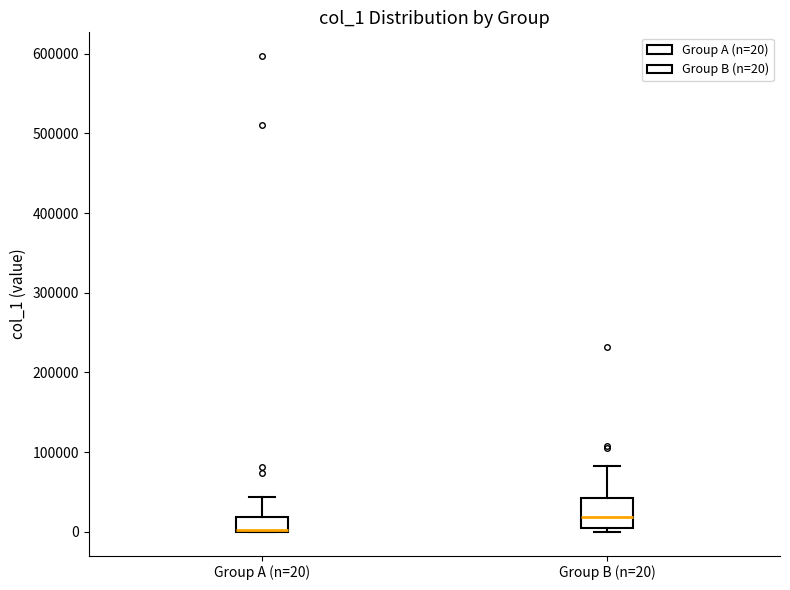

Reading left to right, transcribe this box plot: for each box, give where its median line is, the range the box spans, and where its two whiskers end, as read against the y-axis. The values are not printed on the chart, so give them approximately, as read against the axis.

Group A (n=20): median 0 (drawn on the box's lower edge), box 0 to 20000, whiskers 0 to 40000
Group B (n=20): median 20000, box 0 to 40000, whiskers 0 (just below the box's lower edge) to 80000